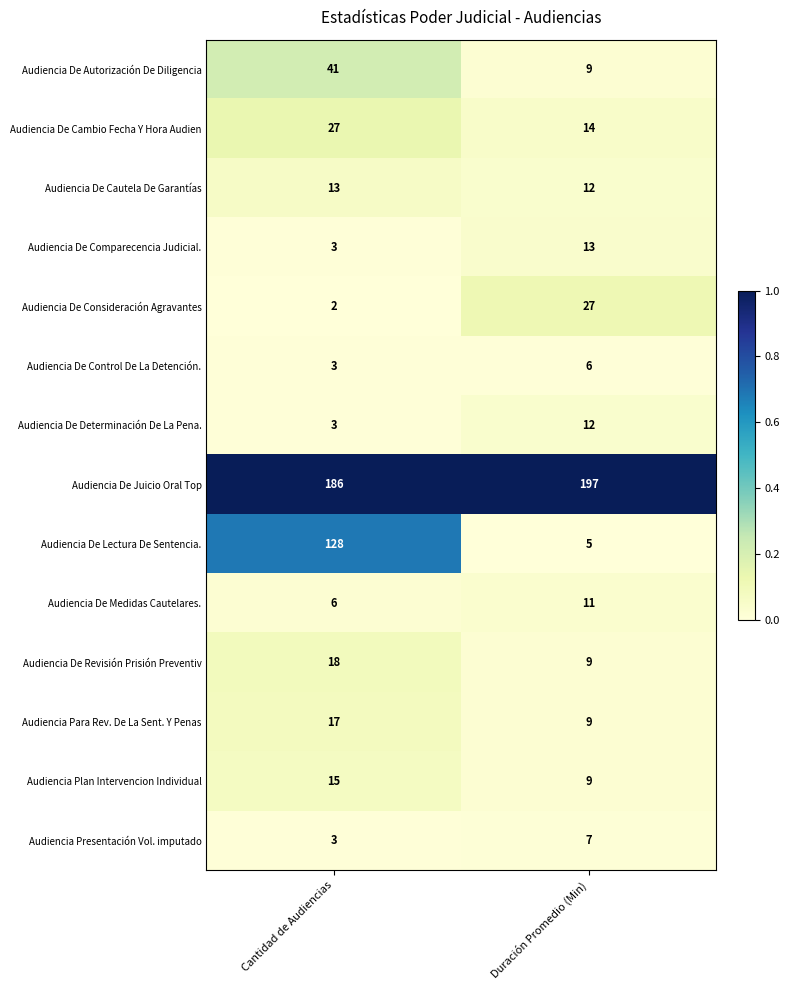

What is the greatest value displayed?

197